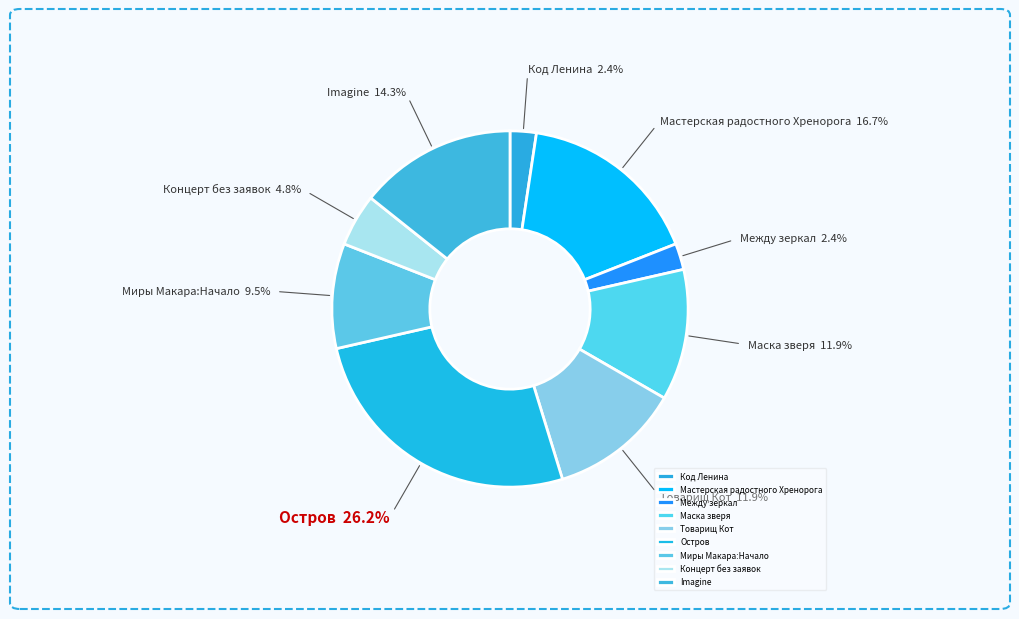

How many segments does this pie chart have?

9